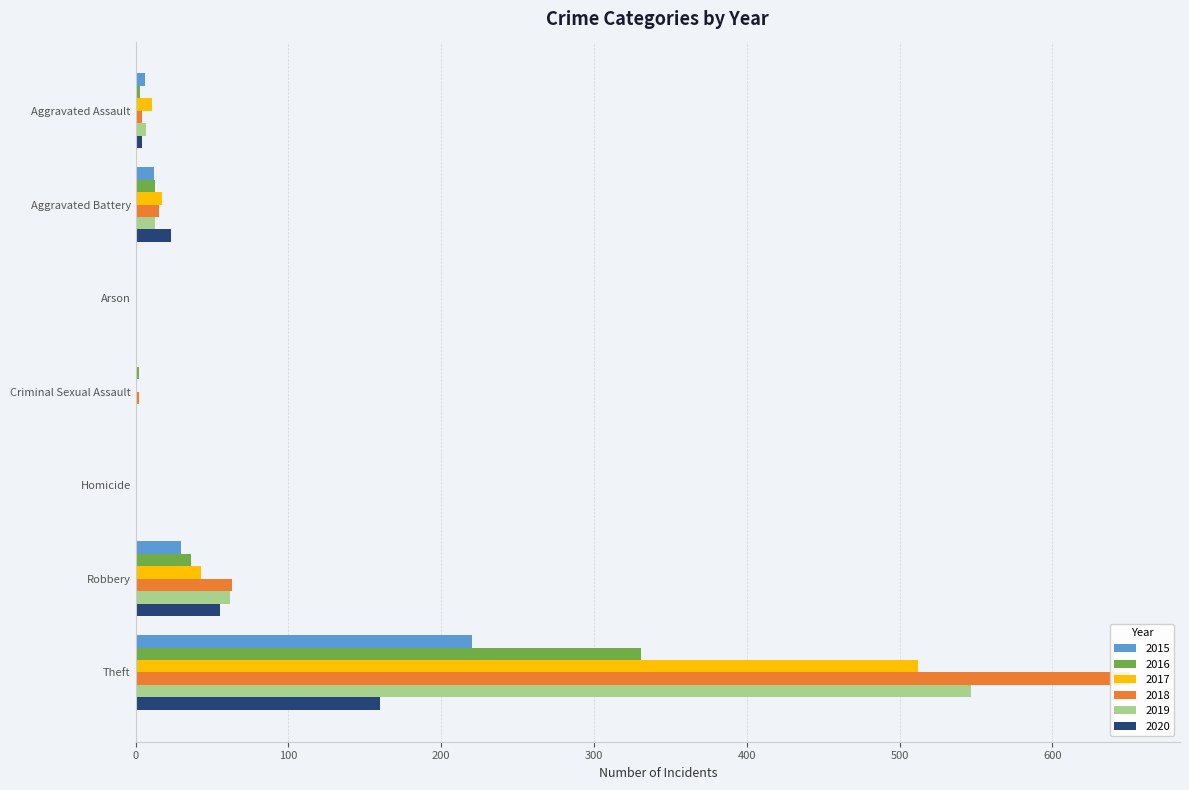

How many bars are there in total?

42